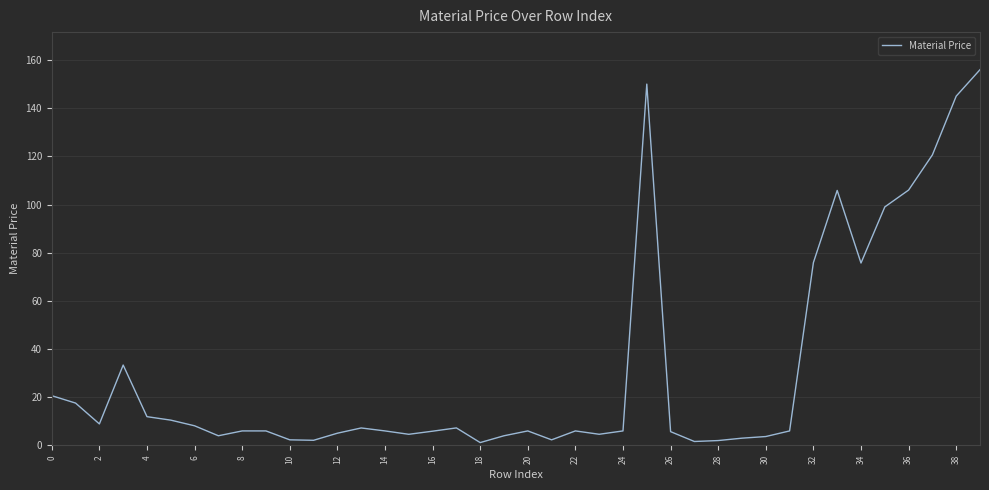

Does the chart have visible grid lines?

Yes